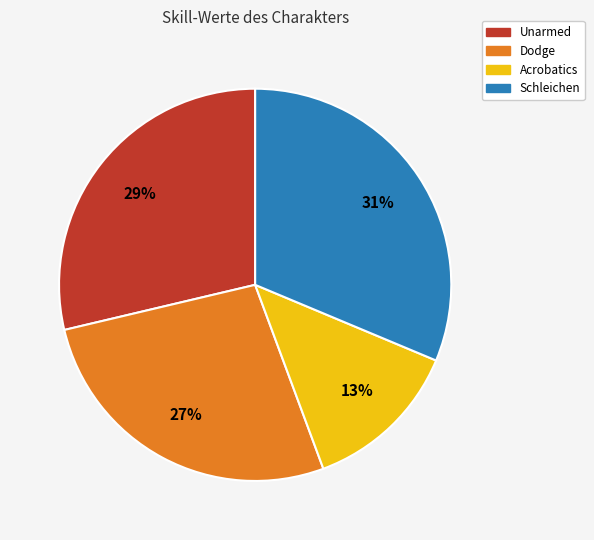

Is the sum of Unarmed and Acrobatics greater than half?

No